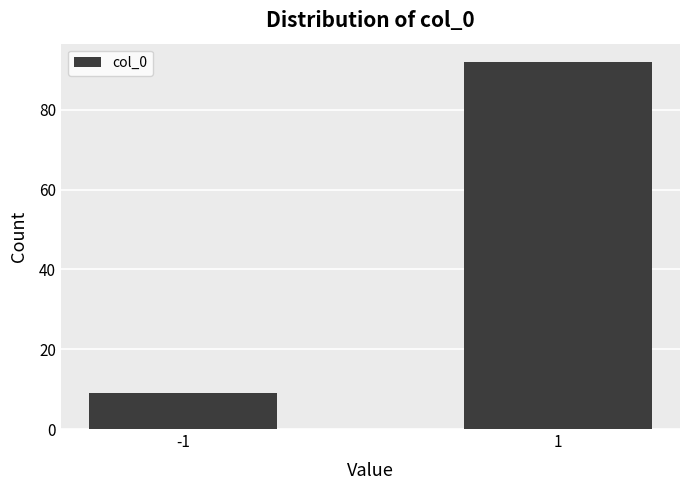

Reading left to right, transcribe all the data shown in this chart.

-1=9	1=92